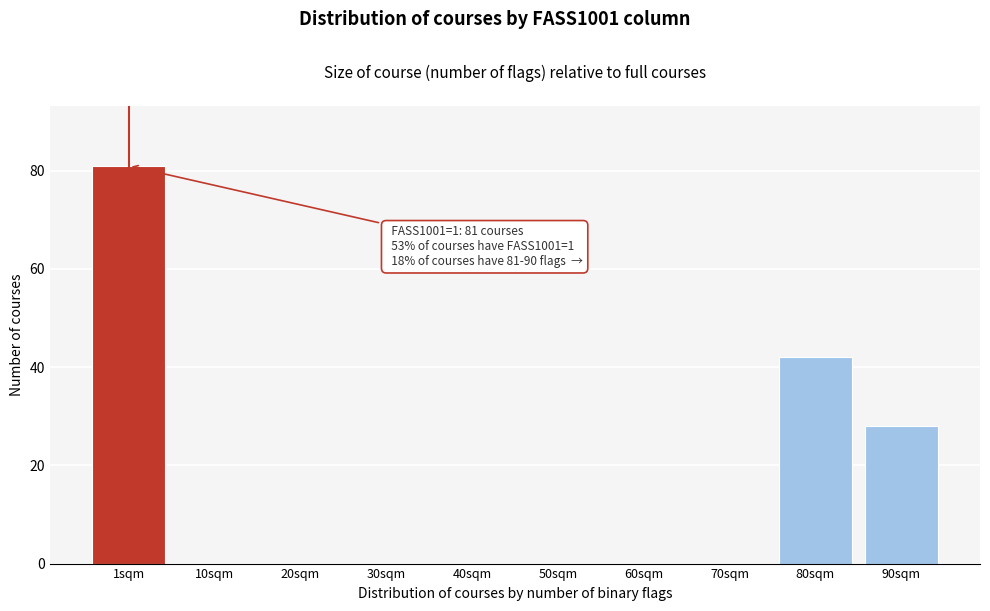

Reading left to right, extract all data points from this chart.

1sqm=81	10sqm=0	20sqm=0	30sqm=0	40sqm=0	50sqm=0	60sqm=0	70sqm=0	80sqm=42	90sqm=28